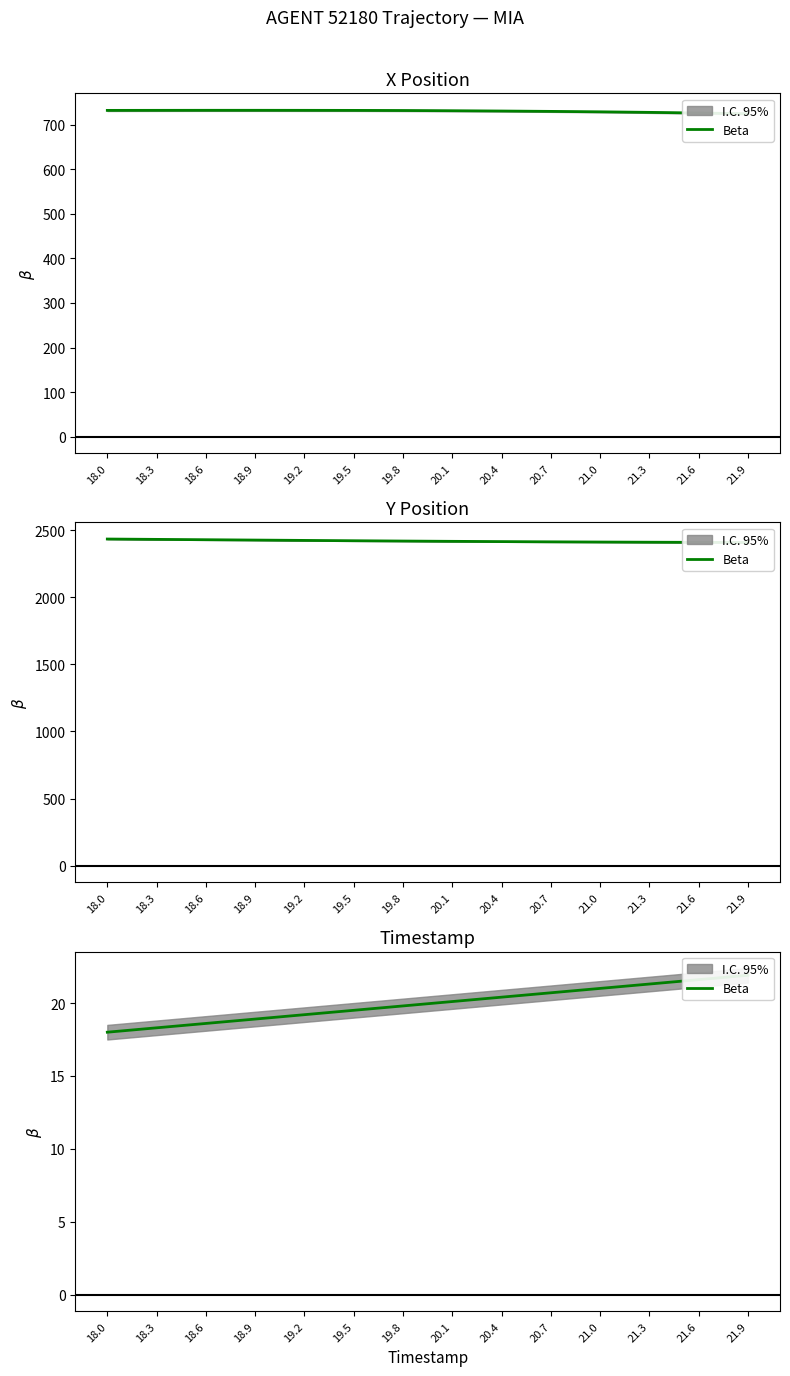

What is the sum of the values at 18.0 and 20.1?

38.1